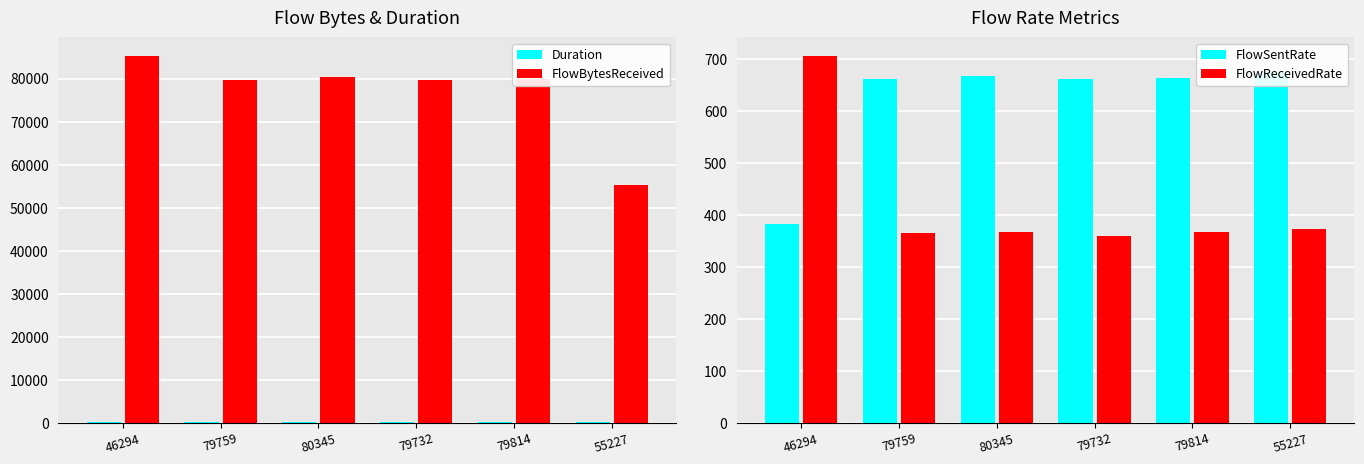

Between 80345 and 46294, which is larger?

46294